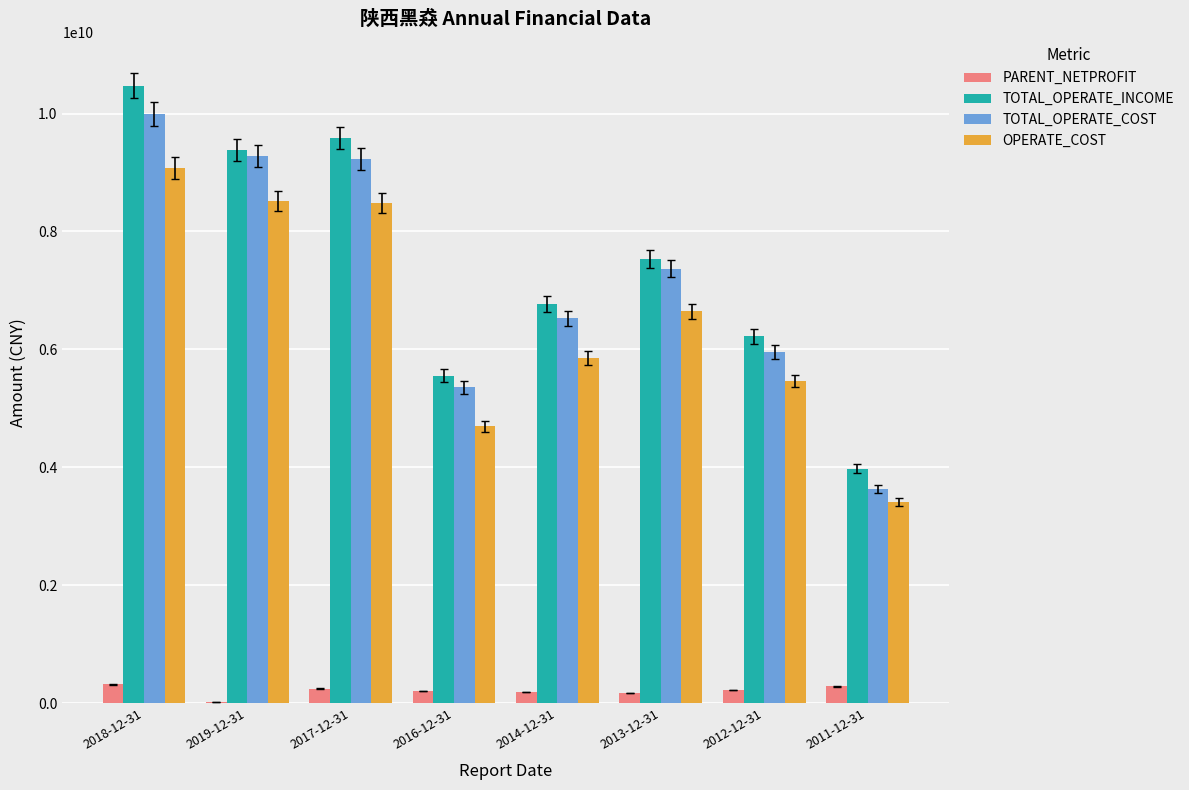

At which category is the sum across all series the highest?

2018-12-31